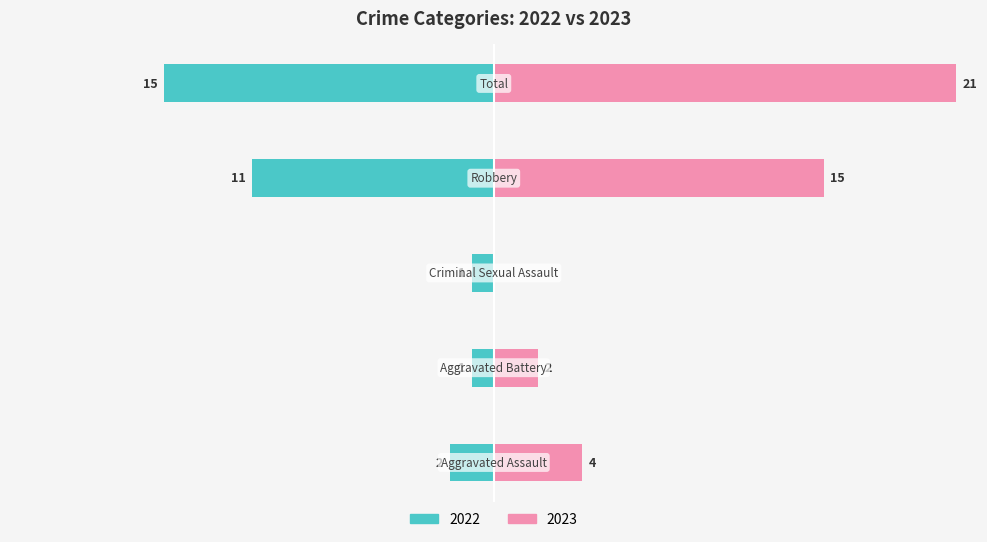

What is the average value?

8